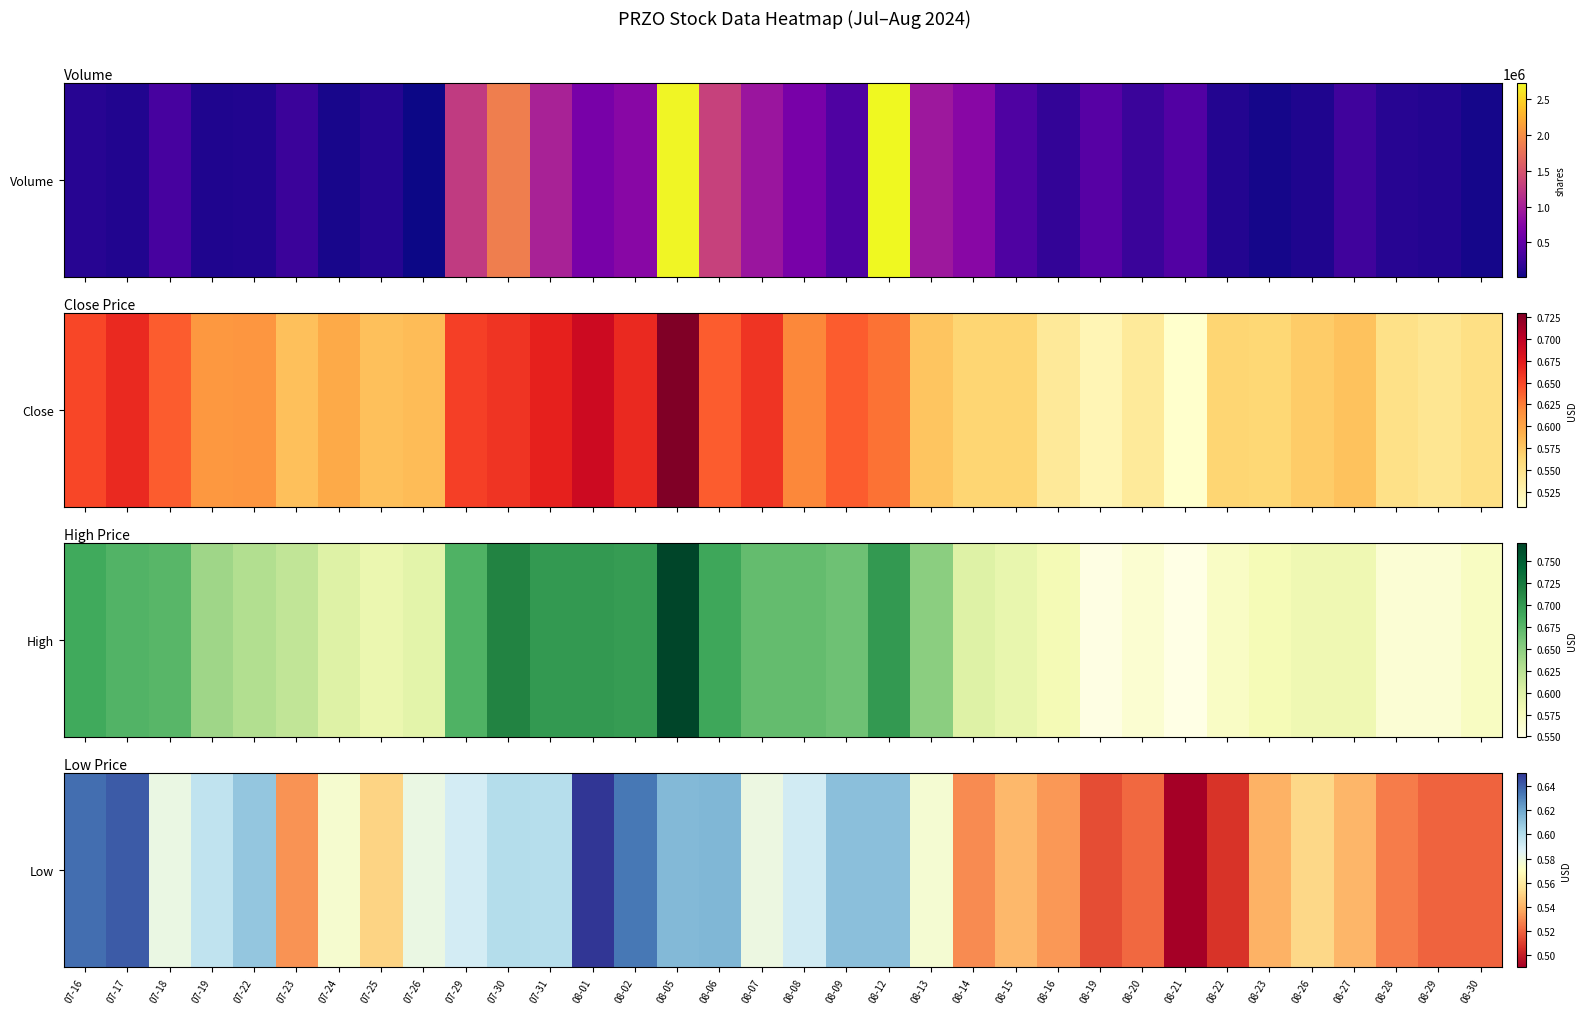

At which category does the chart reach its minimum across all series?

08-21